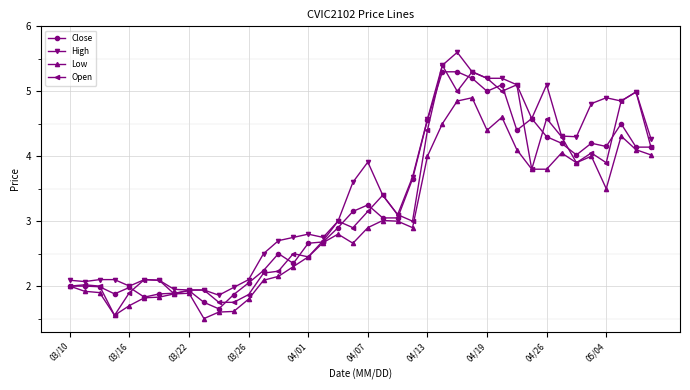

What are all the series names shown in the legend?

Close, High, Low, Open